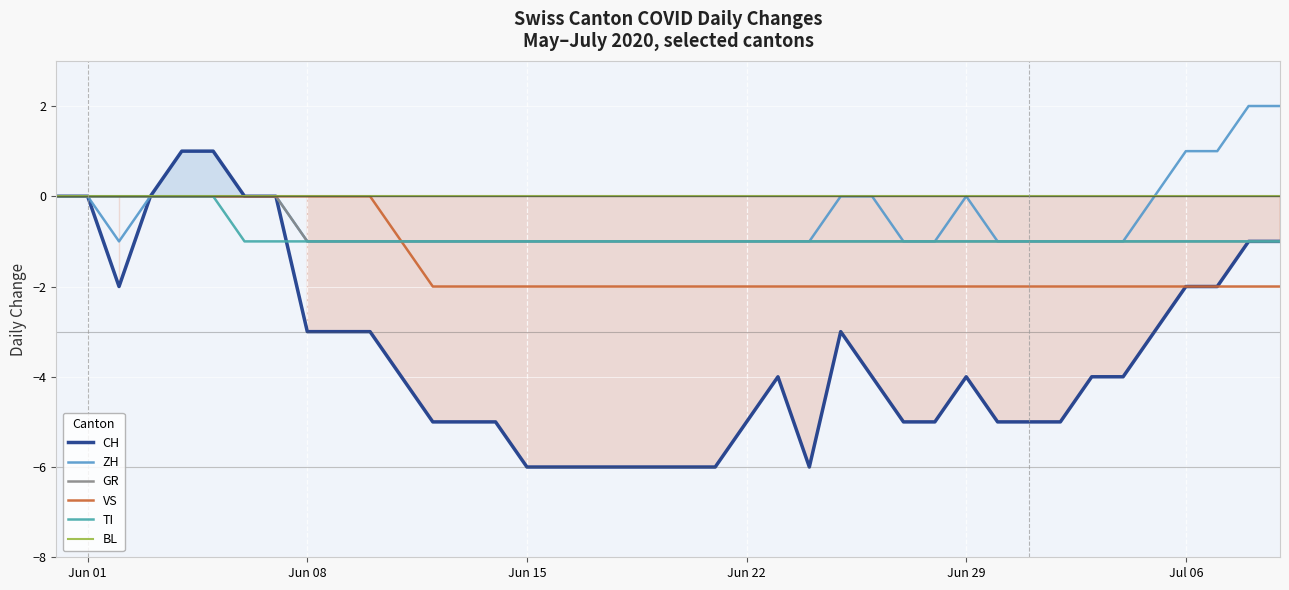

True or false: CH and ZH cross at least once.

False